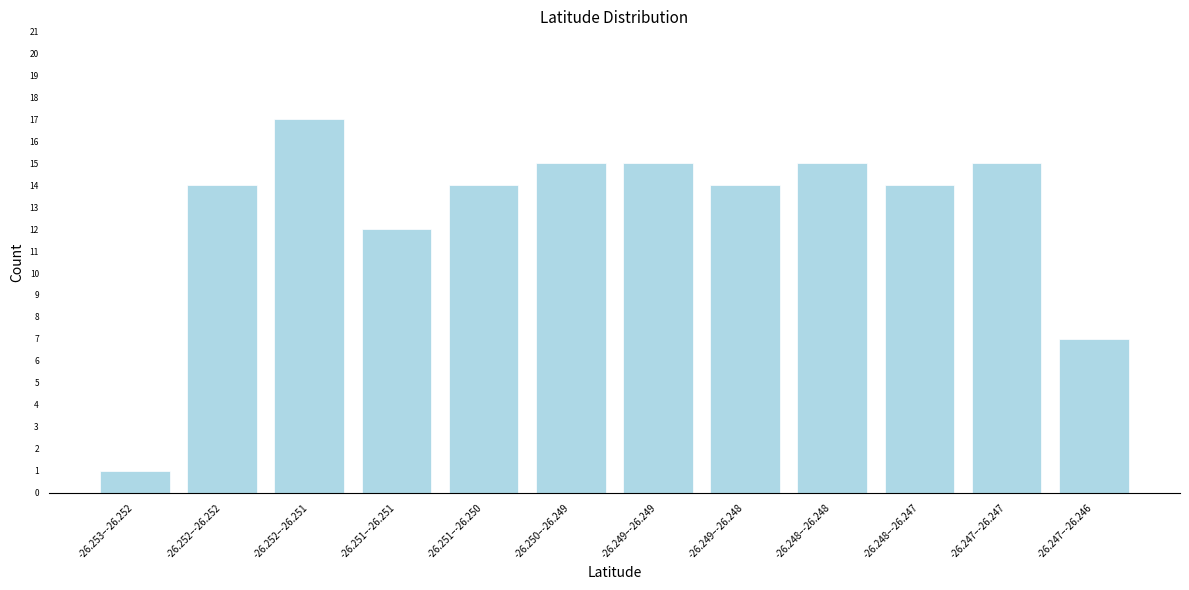

Reading left to right, what are all the values shown in this chart?

-26.253–-26.252=1	-26.252–-26.252=14	-26.252–-26.251=17	-26.251–-26.251=12	-26.251–-26.250=14	-26.250–-26.249=15	-26.249–-26.249=15	-26.249–-26.248=14	-26.248–-26.248=15	-26.248–-26.247=14	-26.247–-26.247=15	-26.247–-26.246=7